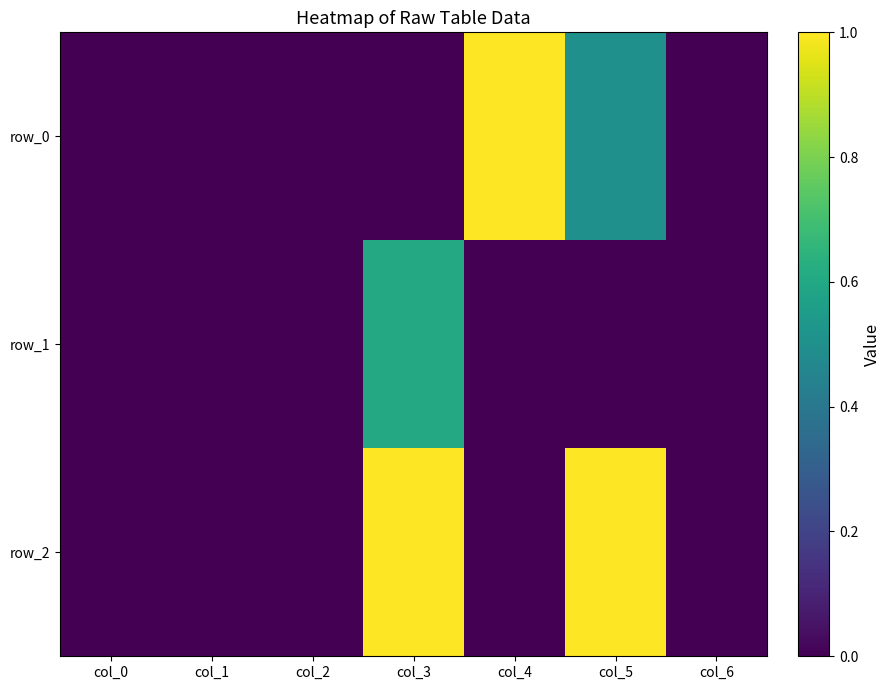

True or false: row_2 has a value of 0.3 at col_5.

False